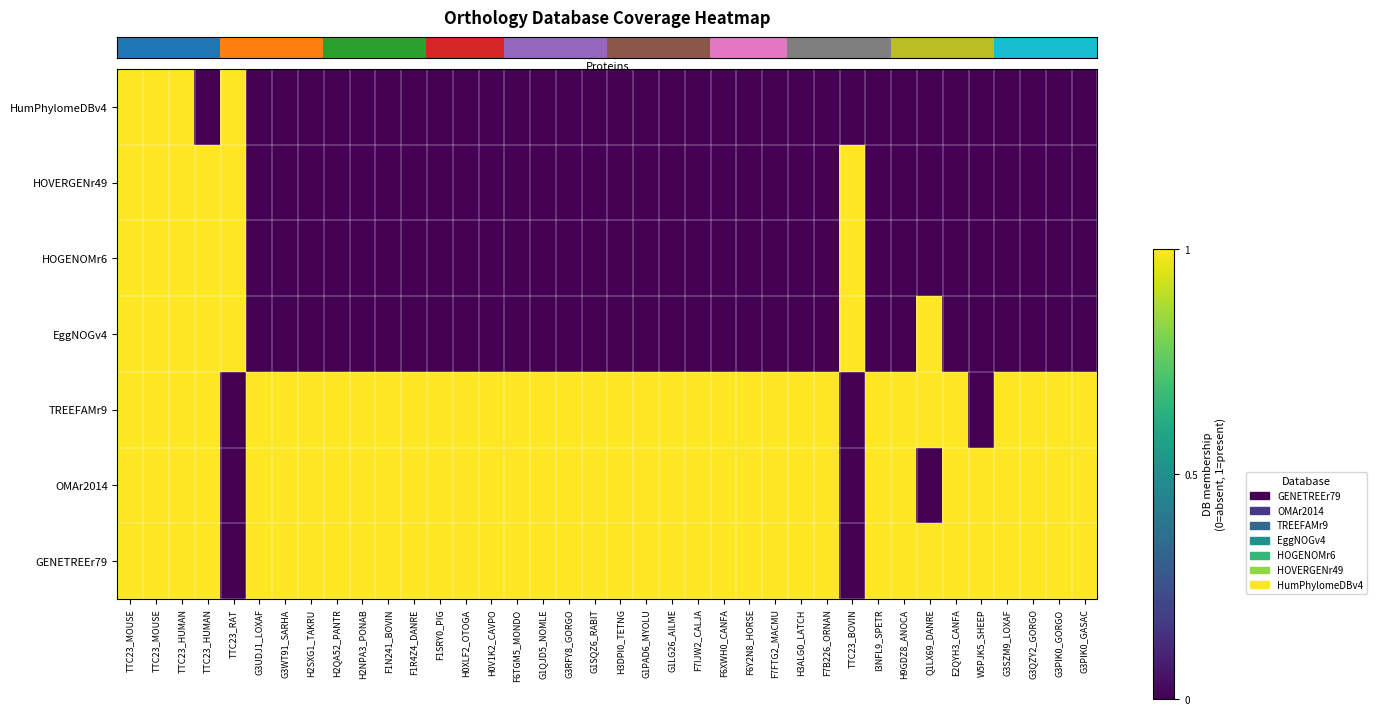

Reading left to right, list all the values displayed in this chart.

row_0: 1	1	1	1	0	1	1	1	1	1	1	1	1	1	1	1	1	1	1	1	1	1	1	1	1	1	1	1	0	1	1	1	1	1	1	1	1	1
row_1: 1	1	1	1	0	1	1	1	1	1	1	1	1	1	1	1	1	1	1	1	1	1	1	1	1	1	1	1	0	1	1	0	1	1	1	1	1	1
row_2: 1	1	1	1	0	1	1	1	1	1	1	1	1	1	1	1	1	1	1	1	1	1	1	1	1	1	1	1	0	1	1	1	1	0	1	1	1	1
row_3: 1	1	1	1	1	0	0	0	0	0	0	0	0	0	0	0	0	0	0	0	0	0	0	0	0	0	0	0	1	0	0	1	0	0	0	0	0	0
row_4: 1	1	1	1	1	0	0	0	0	0	0	0	0	0	0	0	0	0	0	0	0	0	0	0	0	0	0	0	1	0	0	0	0	0	0	0	0	0
row_5: 1	1	1	1	1	0	0	0	0	0	0	0	0	0	0	0	0	0	0	0	0	0	0	0	0	0	0	0	1	0	0	0	0	0	0	0	0	0
row_6: 1	1	1	0	1	0	0	0	0	0	0	0	0	0	0	0	0	0	0	0	0	0	0	0	0	0	0	0	0	0	0	0	0	0	0	0	0	0